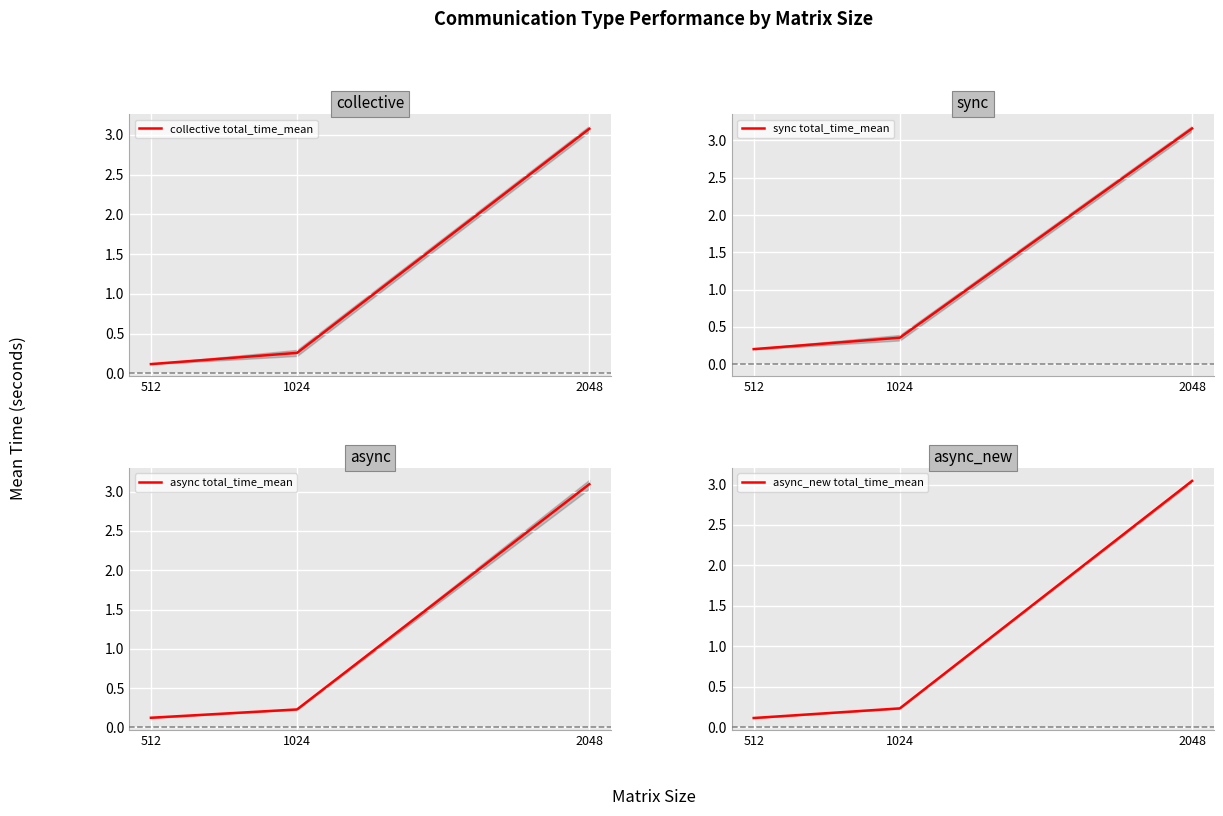

What is the spread (max minus min) of values at 2048?

0.1